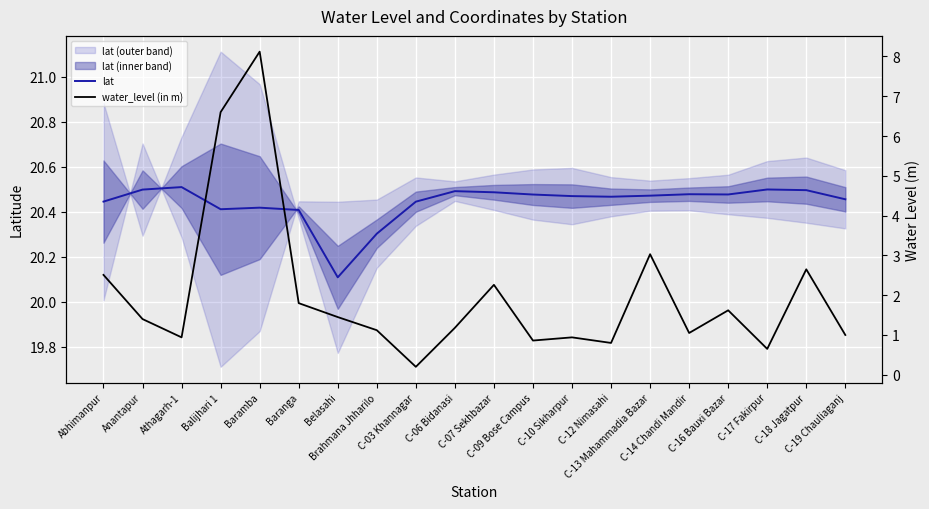

Rank the series by their maximum value, from lowest to highest.

water_level (in m), lat